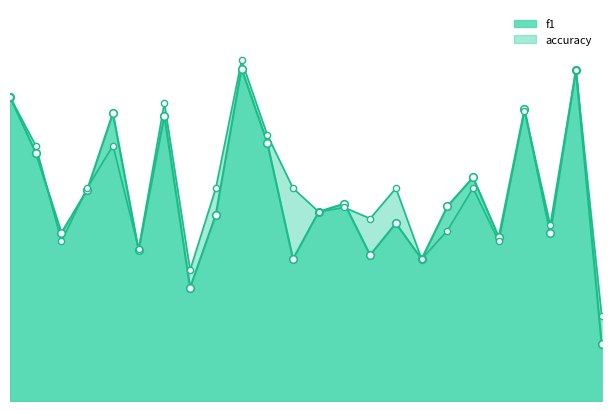

At which category is the sum across all series the highest?

10